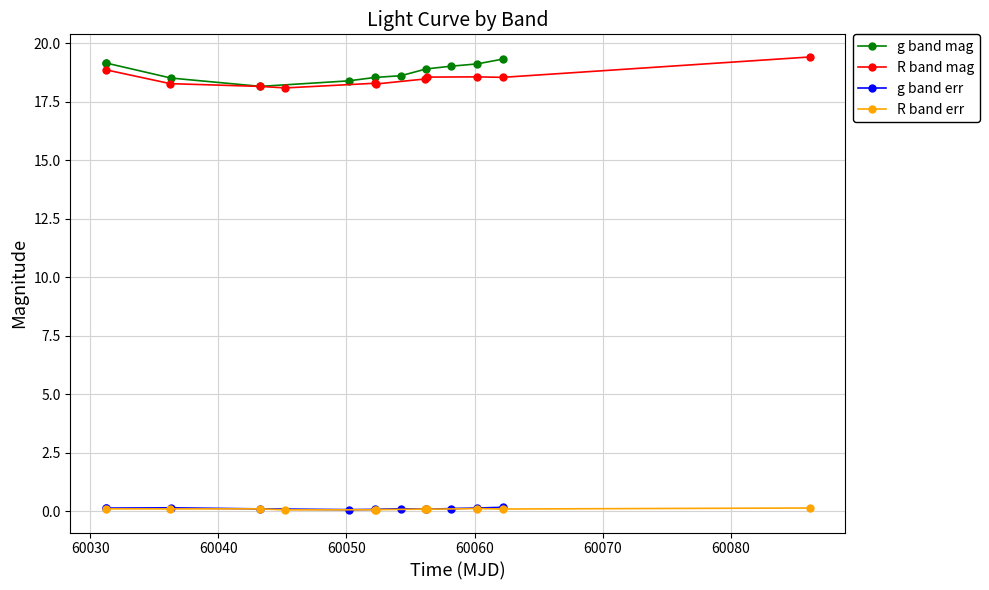

In g band err, how many points are lower than both neighbors (excluding endpoints)?

3